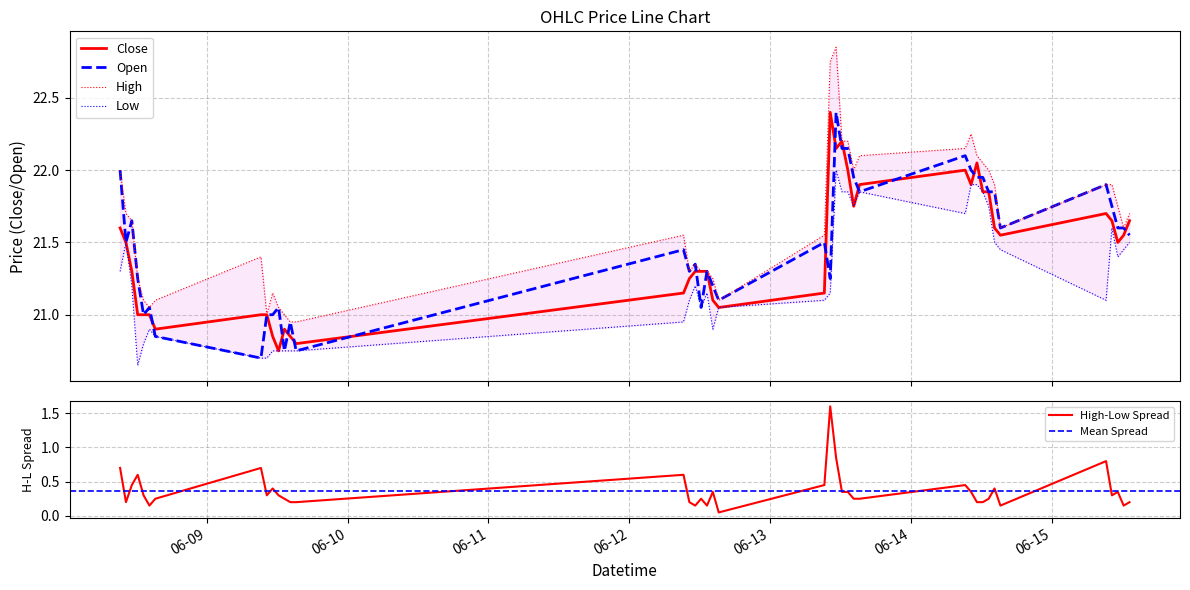

What are all the series names shown in the legend?

High, Low, Open, Close